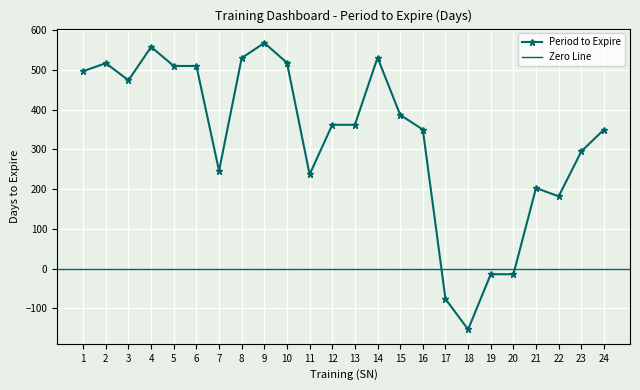

True or false: there are more than 1 points higher than both neighbors.

True